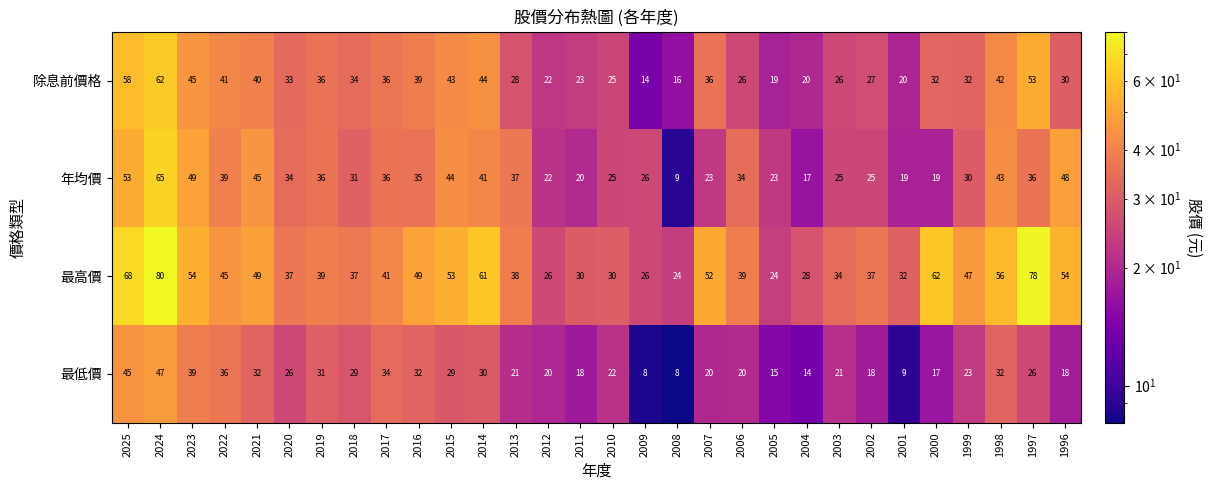

What is the minimum value for 年均價?

9